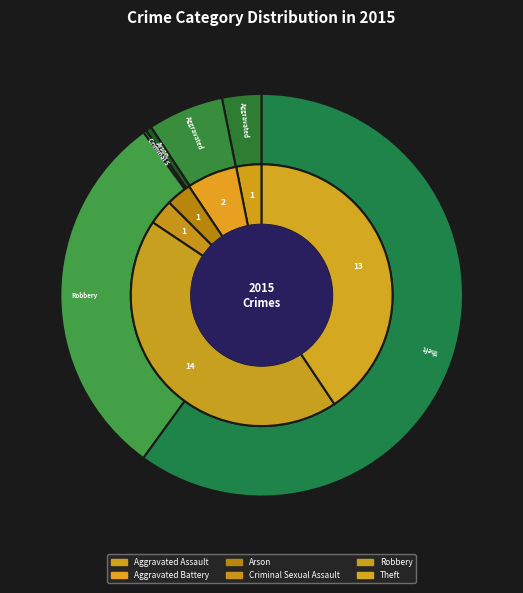

What is the ratio of the value at Theft to the value at Criminal Sexual Assault?

13.0